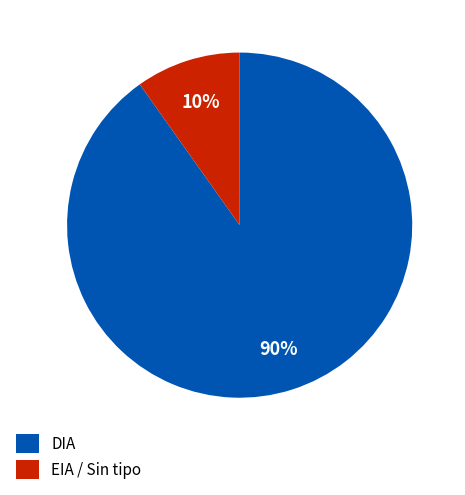

Which slice represents more than half of the pie?

DIA